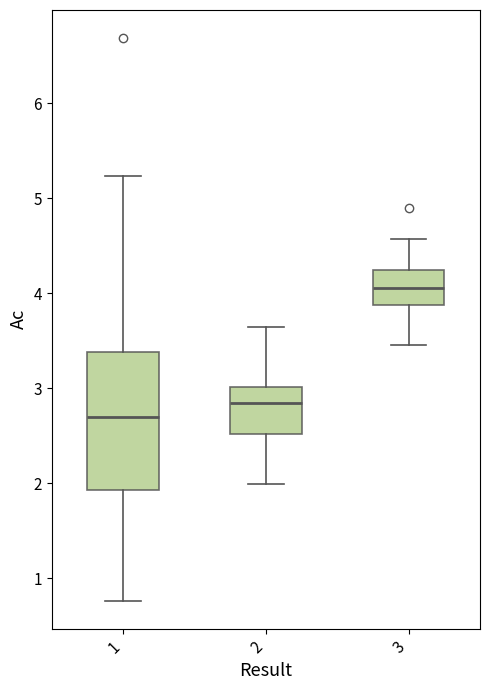

Reading left to right, transcribe this box plot: for each box, give where its median line is, the range the box spans, and where its two whiskers end, as read against the y-axis. The values are not printed on the chart, so give them approximately, as read against the axis.

1: median 2.7, box 1.9 to 3.4, whiskers 0.8 to 5.2
2: median 2.8, box 2.5 to 3.0, whiskers 2.0 to 3.6
3: median 4.1, box 3.9 to 4.2, whiskers 3.5 to 4.6